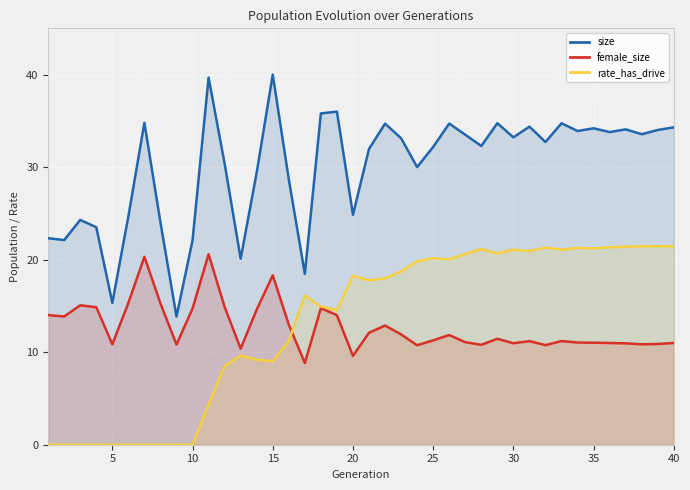

Which series has the largest total across all categories?

size